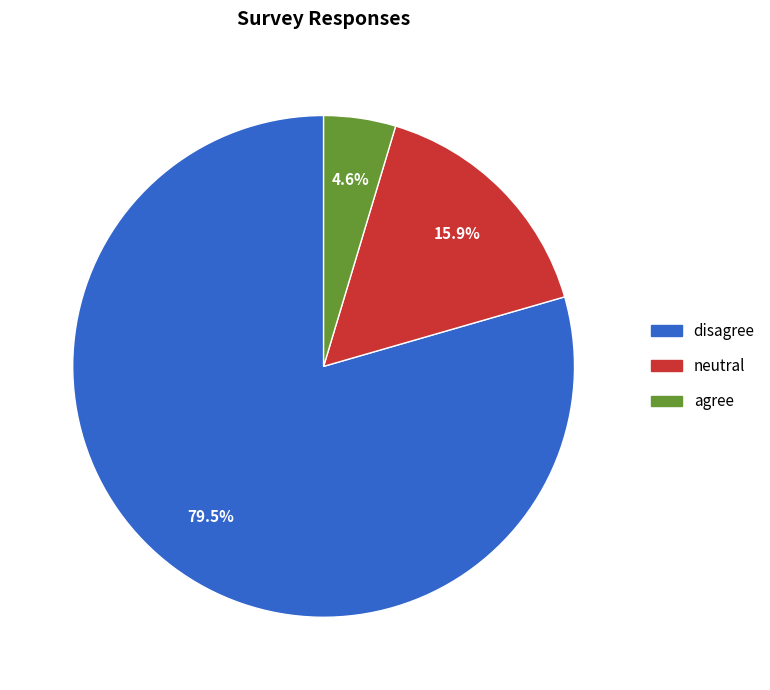

What is the smallest slice in the pie chart?

agree